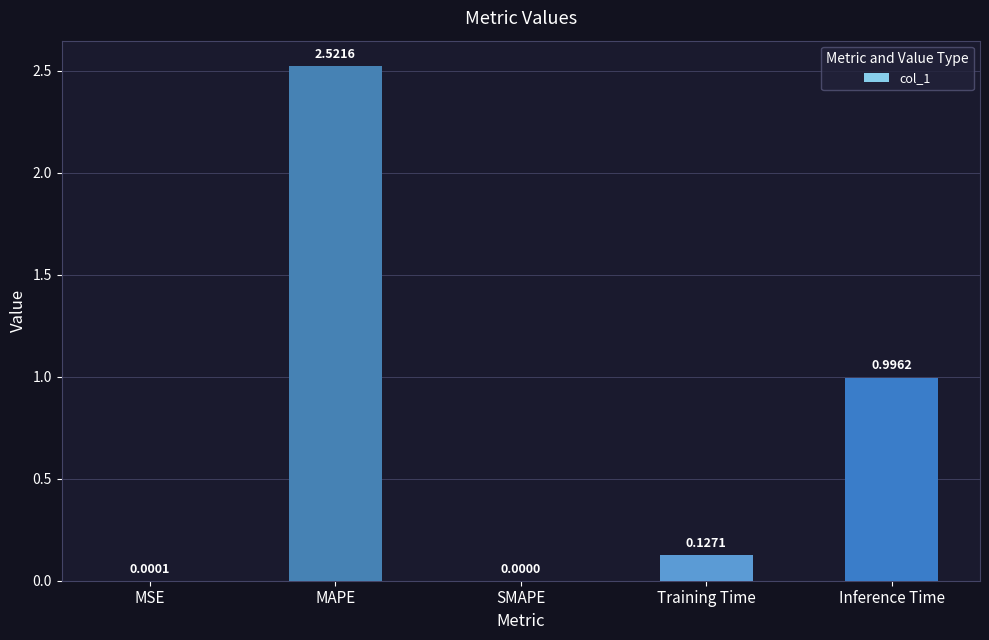

Is it true that the value at Inference Time is 1.0?

True